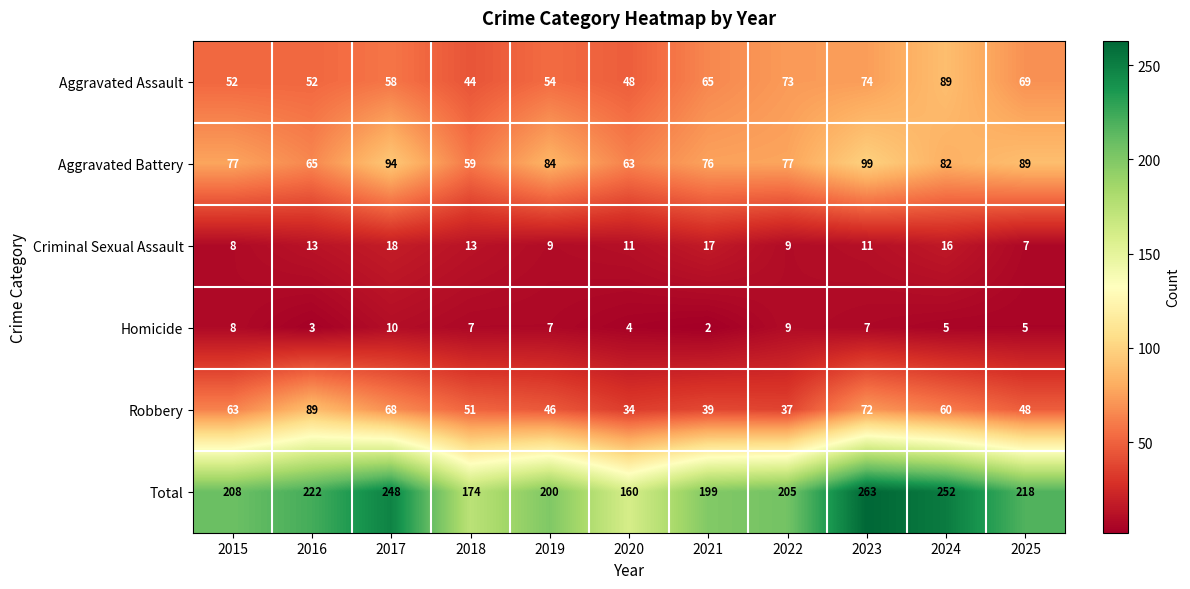

Where is Aggravated Assault nearest to the value 66?

2021